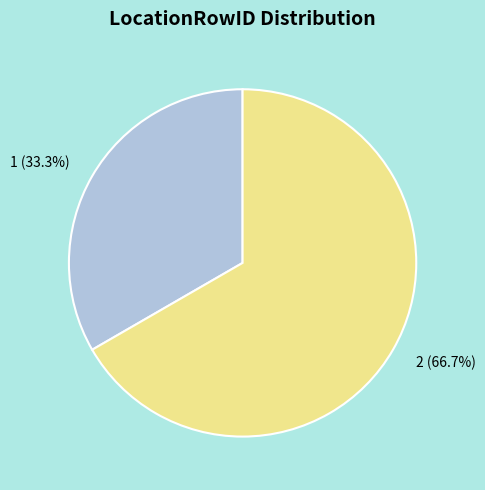

To the nearest percent, what percentage of the pie is 1?

33%